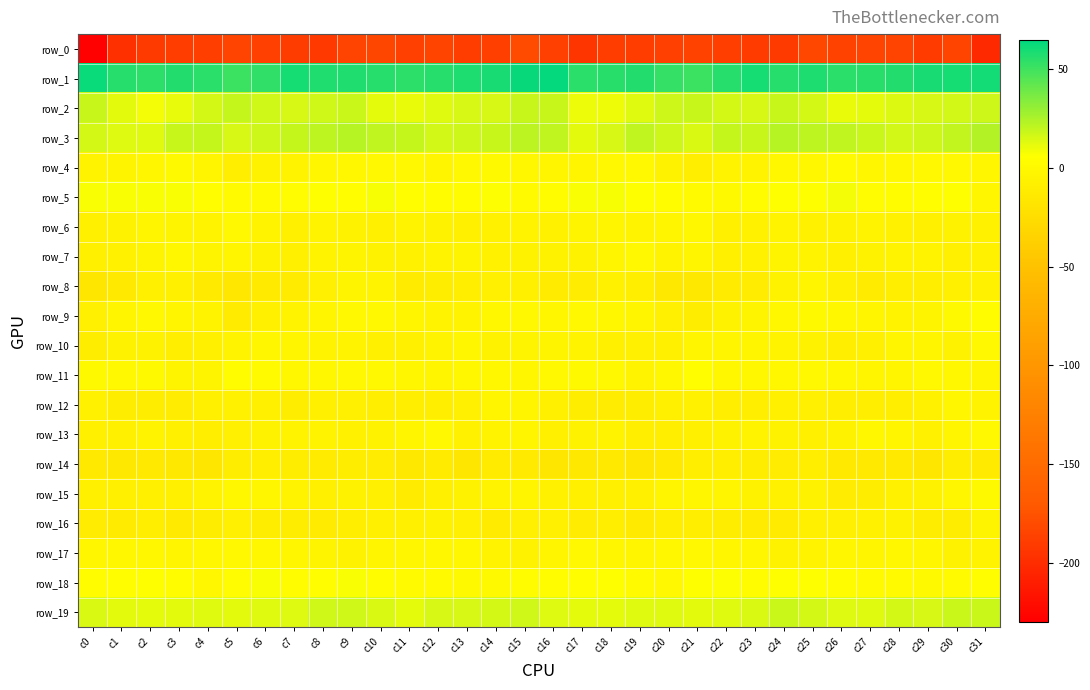

How many data points in row_8 are above -8?

8